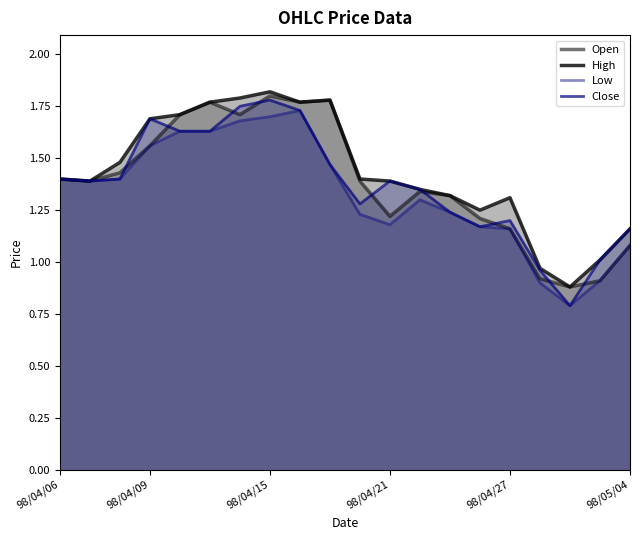

List the series in order of their overall mean, highest first.

High, Open, Close, Low